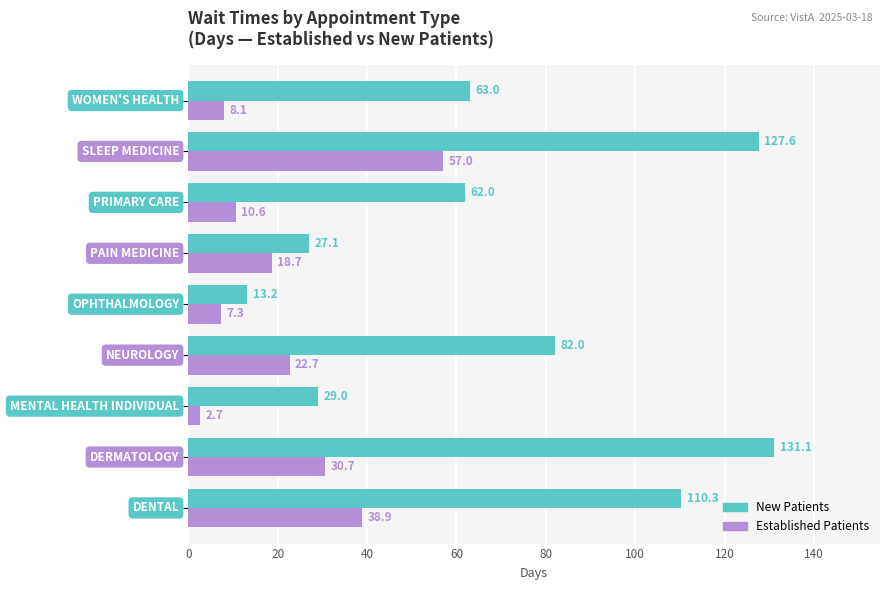

What is the smallest value displayed?

2.7